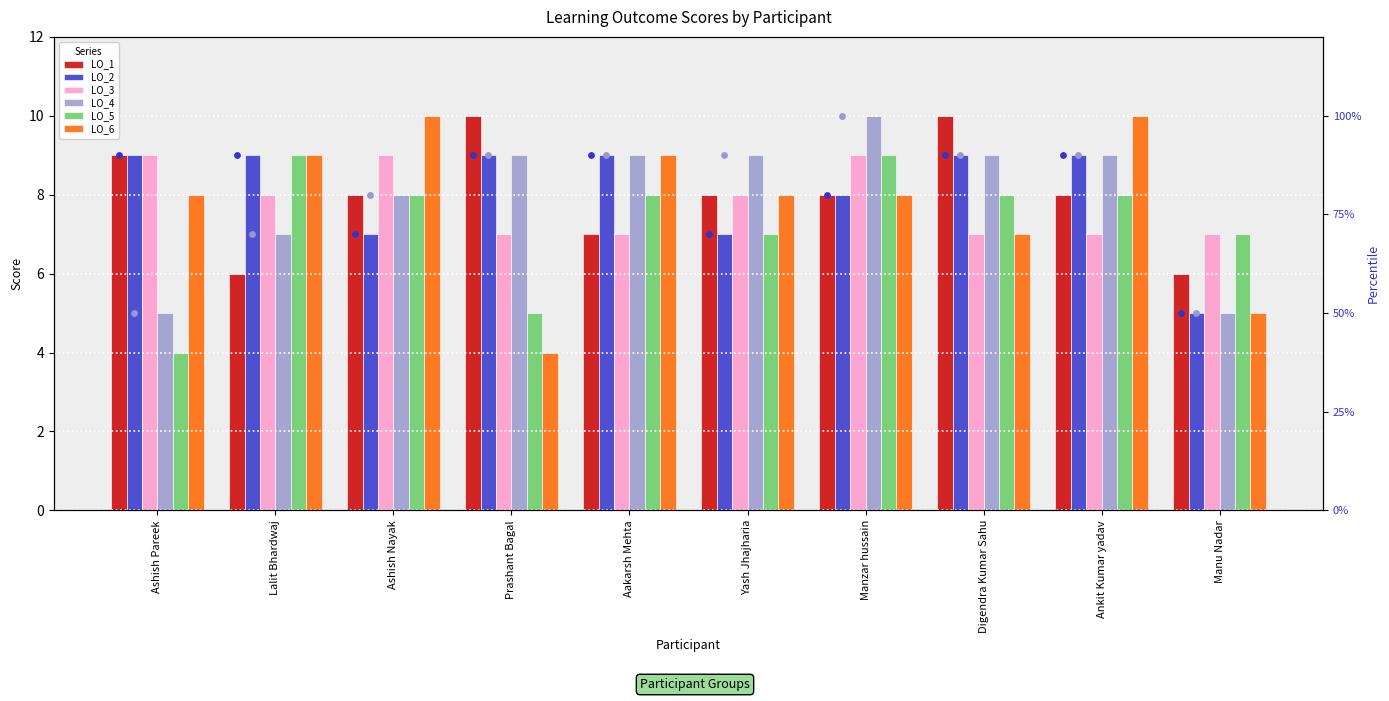

At how many categories does at least one series exceed 5?

10